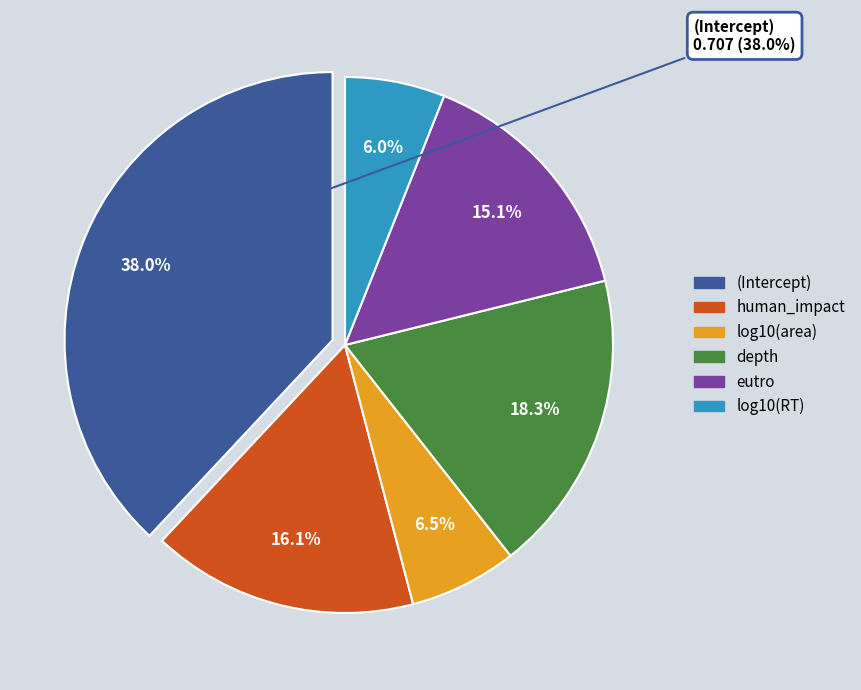

To the nearest percent, what percentage of the pie is eutro?

15%